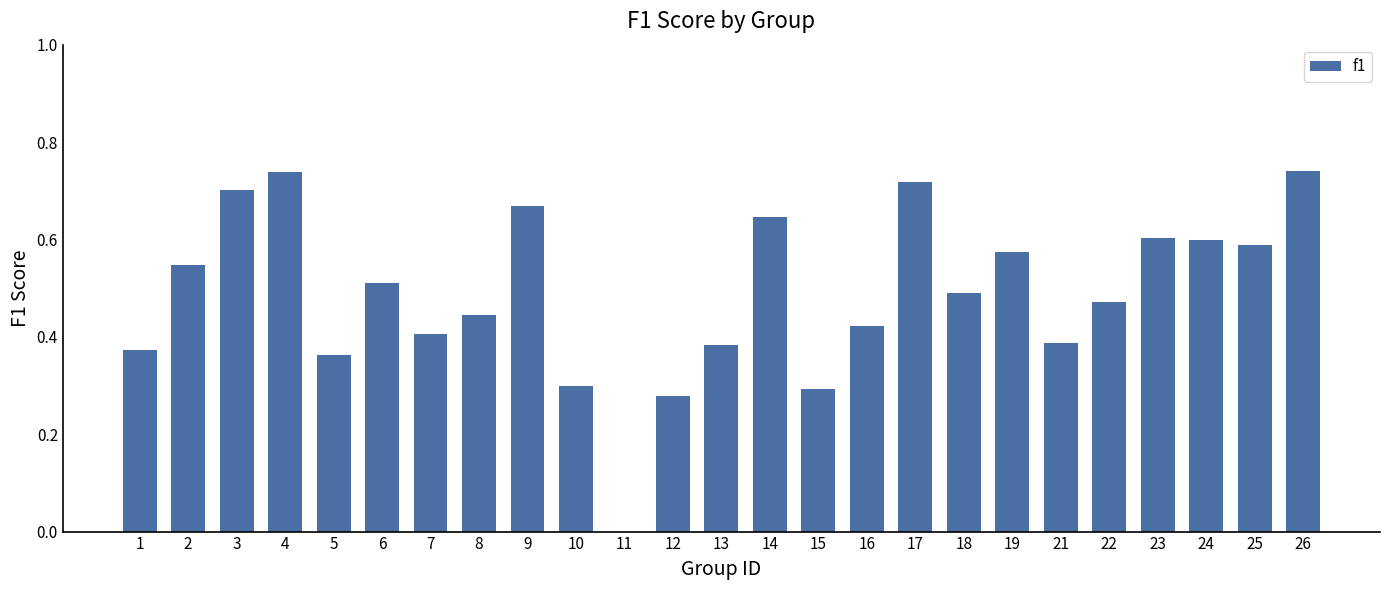

Count the number of categories in the chart.

25